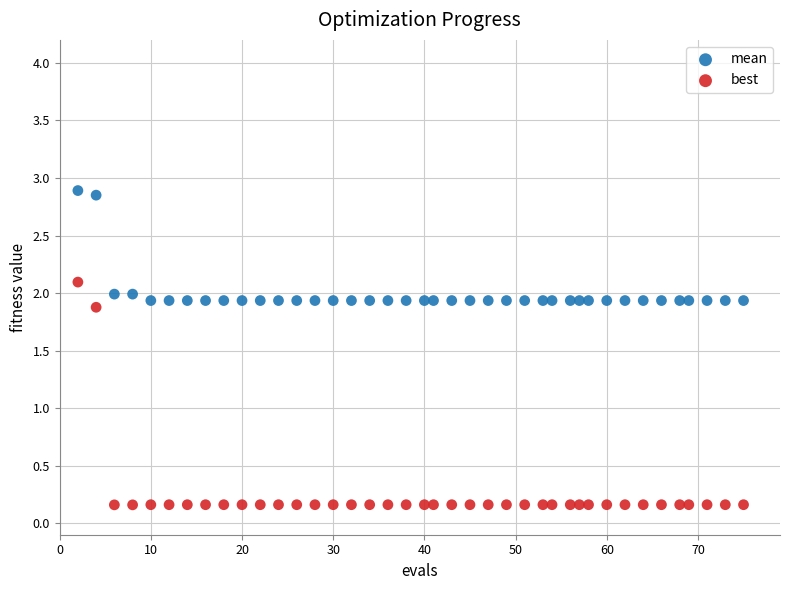

Across all data points, what is the range of X values (max minus min)?

73.0